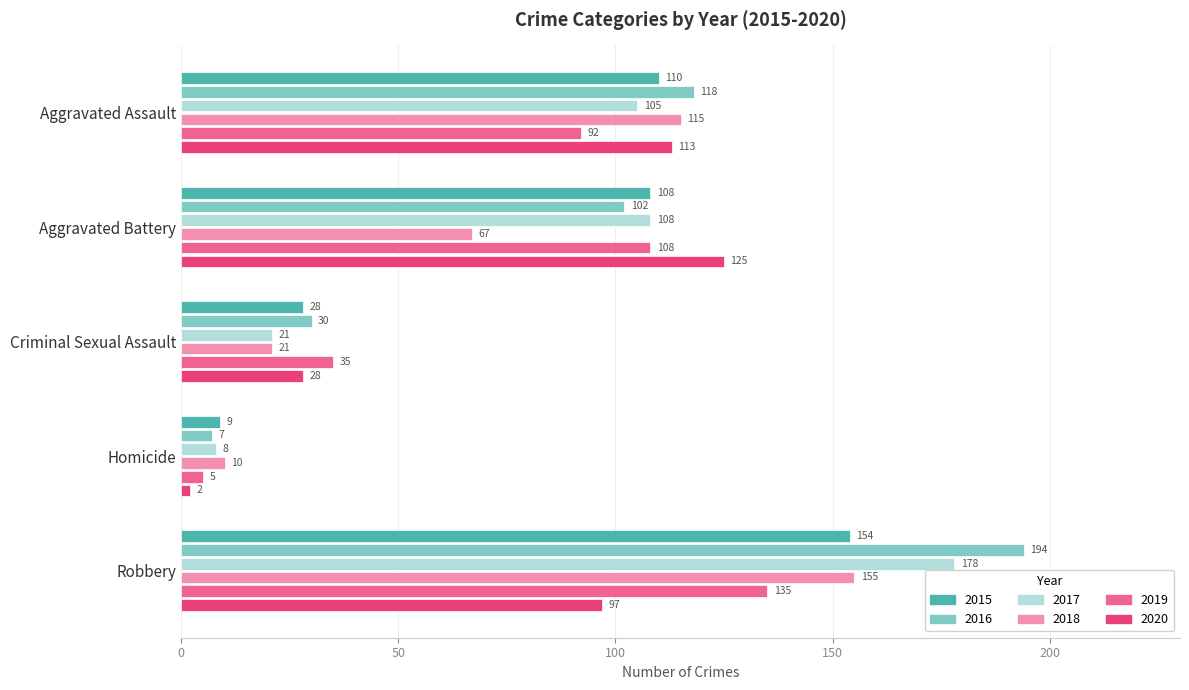

Which series has the widest spread of values?

2016